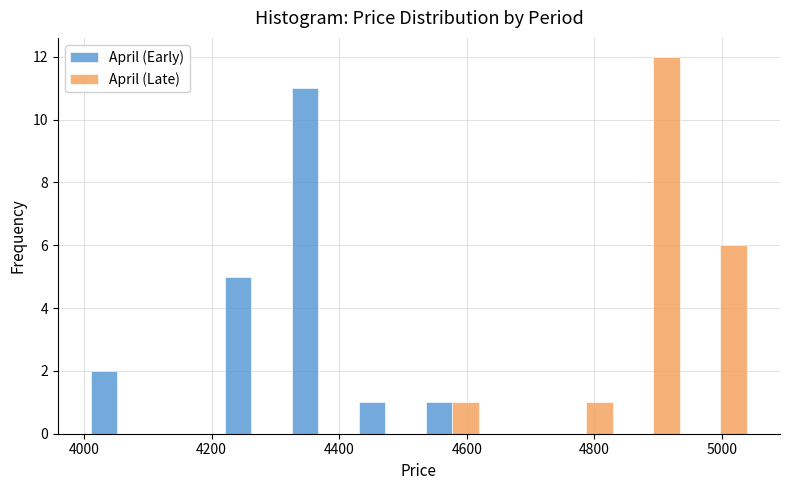

Reading left to right, transcribe this chart: for each range on the x-axis, give the height of each series' bar. Neither the bar edges nor the heights are printed on the chart, so give them approximately, as read against the axes.

4000 to 4105: April (Early)=2	April (Late)=0
4105 to 4210: April (Early)=0	April (Late)=0
4210 to 4315: April (Early)=5	April (Late)=0
4315 to 4420: April (Early)=11	April (Late)=0
4420 to 4525: April (Early)=1	April (Late)=0
4525 to 4630: April (Early)=1	April (Late)=1
4630 to 4735: April (Early)=0	April (Late)=0
4735 to 4840: April (Early)=0	April (Late)=1
4840 to 4945: April (Early)=0	April (Late)=12
4945 to 5050: April (Early)=0	April (Late)=6